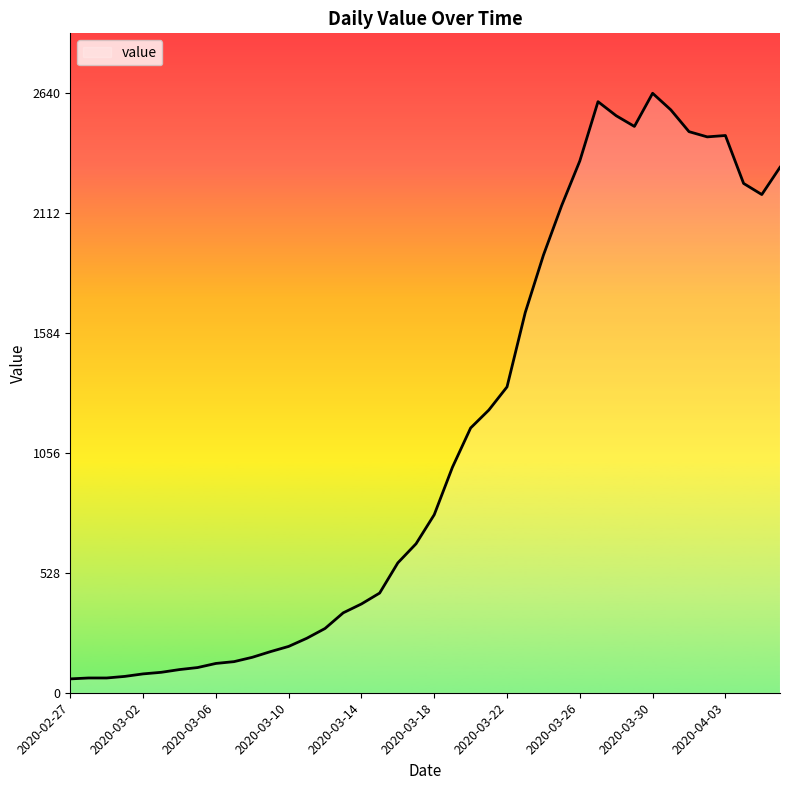

How many distinct data groups are displayed?

1